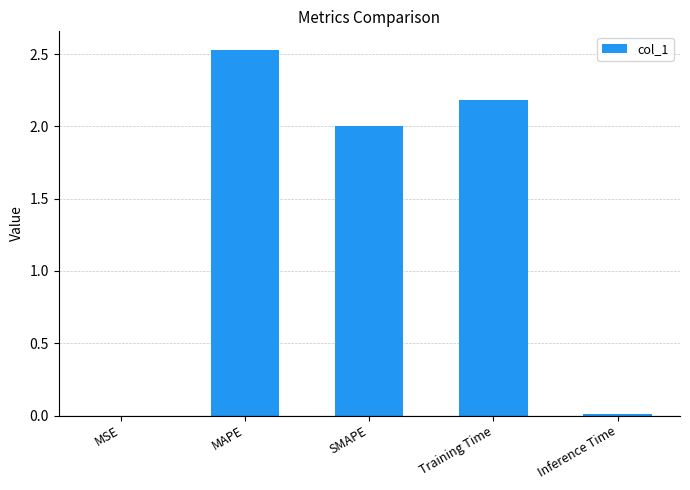

Which category has the highest value across all series?

MAPE